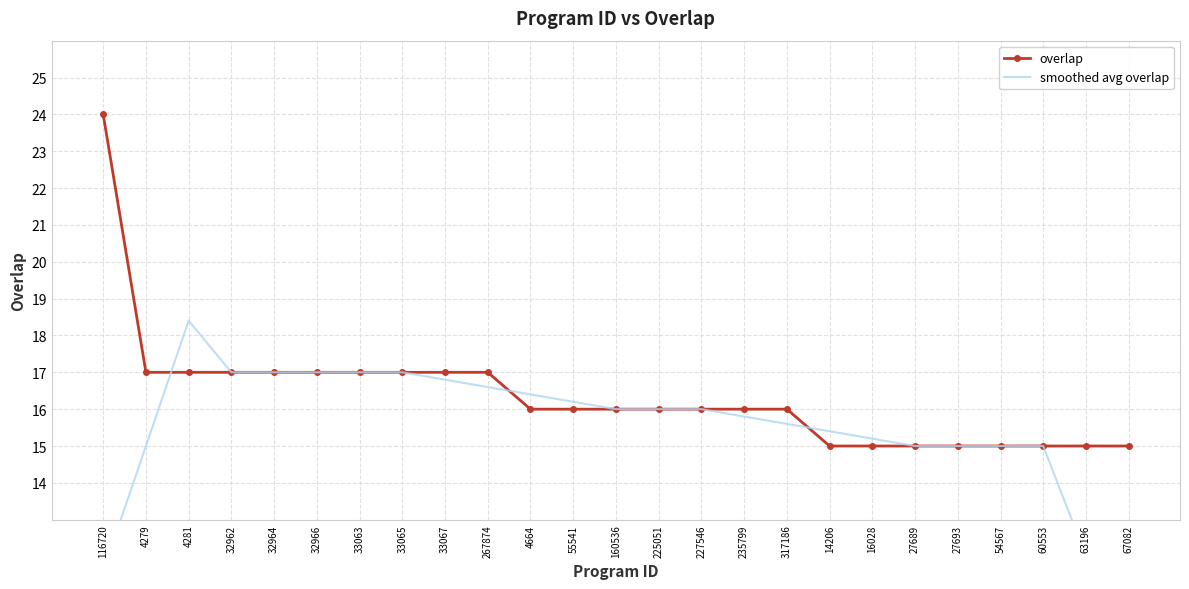

Where is the first local maximum for smoothed avg overlap?

4281